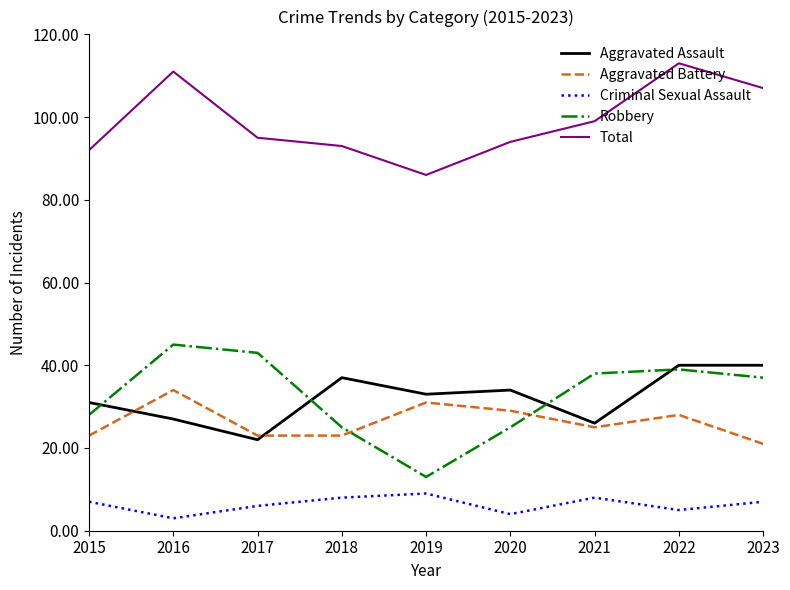

How many lines are shown in the chart?

5